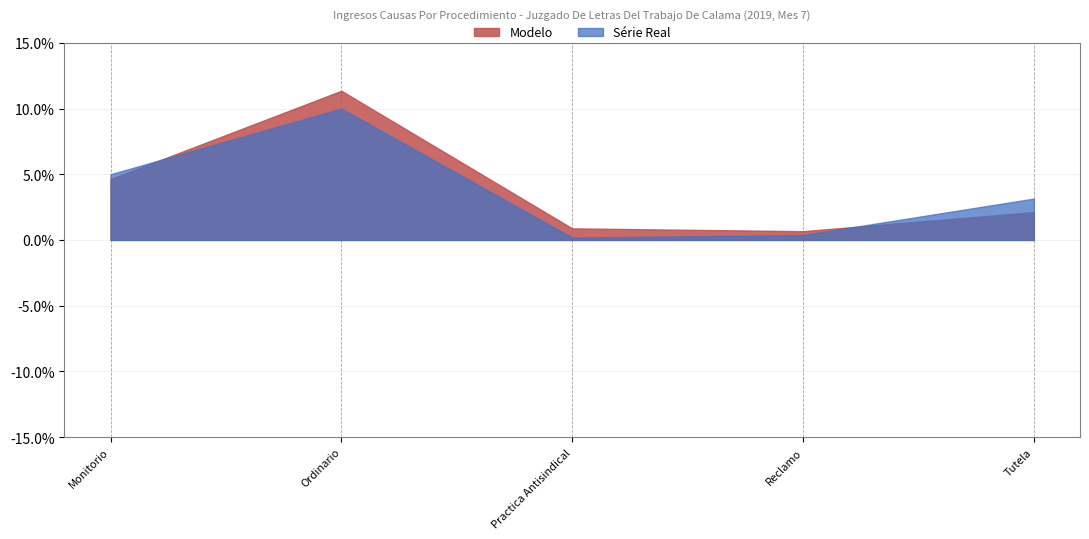

How many lines are shown in the chart?

2